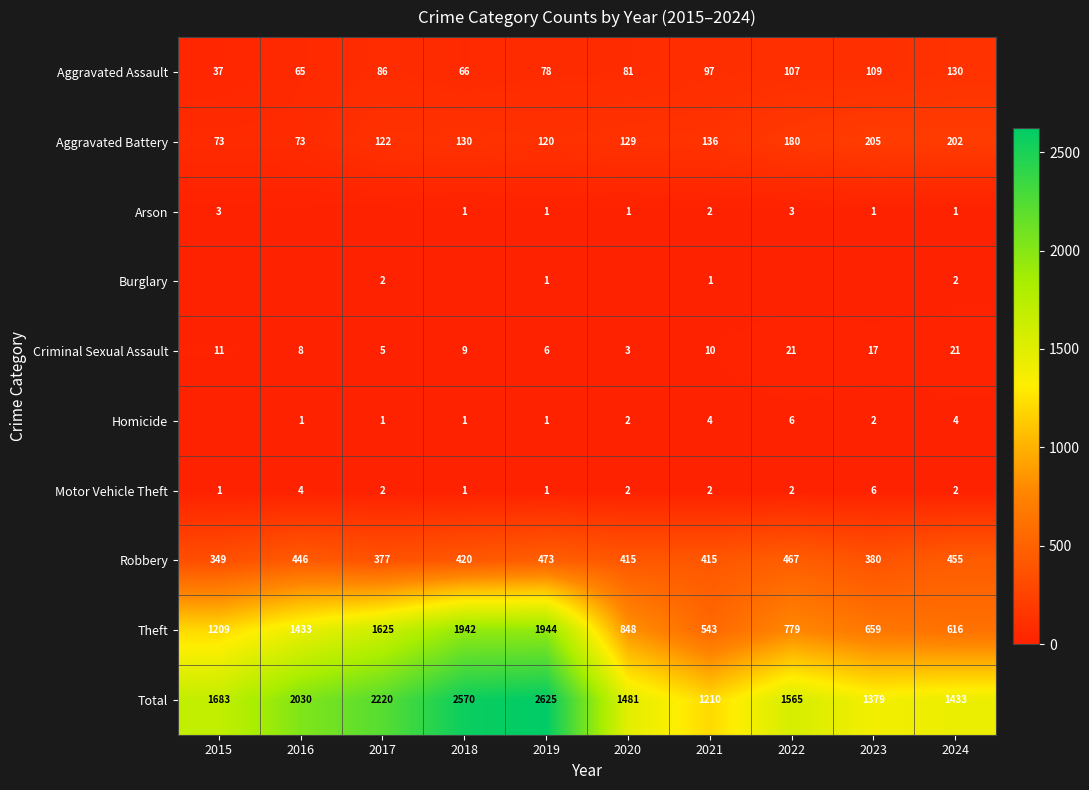

Where is Aggravated Battery nearest to the value 139?

2021